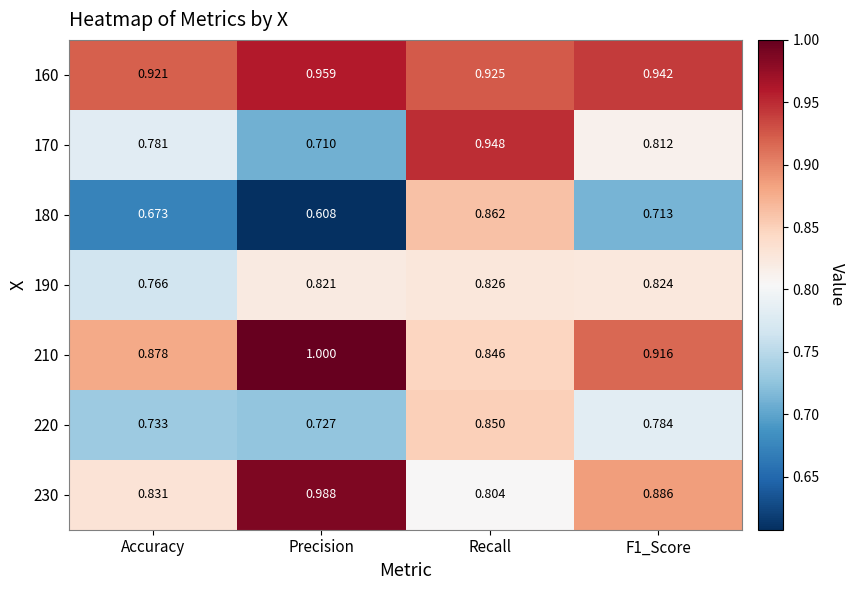

What is the total value across all series at Precision?

5.8